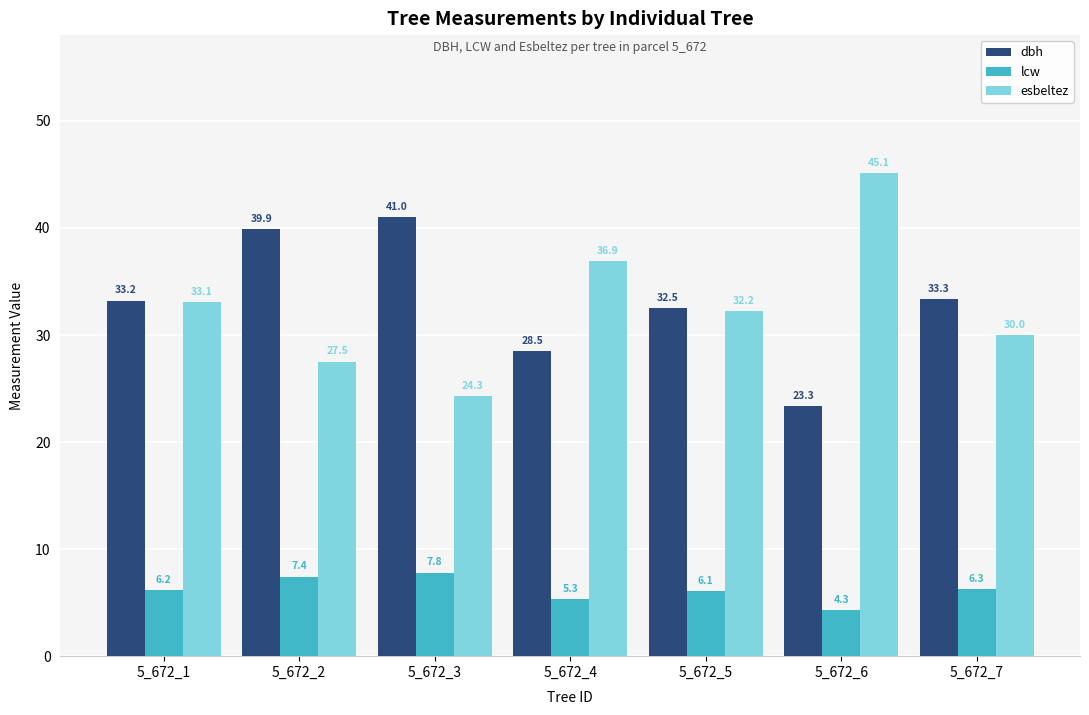

Reading left to right, what are all the values shown in this chart?

dbh: 5_672_1=33.2	5_672_2=39.9	5_672_3=41.0	5_672_4=28.5	5_672_5=32.5	5_672_6=23.3	5_672_7=33.3
lcw: 5_672_1=6.2	5_672_2=7.4	5_672_3=7.8	5_672_4=5.3	5_672_5=6.1	5_672_6=4.3	5_672_7=6.3
esbeltez: 5_672_1=33.1	5_672_2=27.5	5_672_3=24.3	5_672_4=36.9	5_672_5=32.2	5_672_6=45.1	5_672_7=30.0